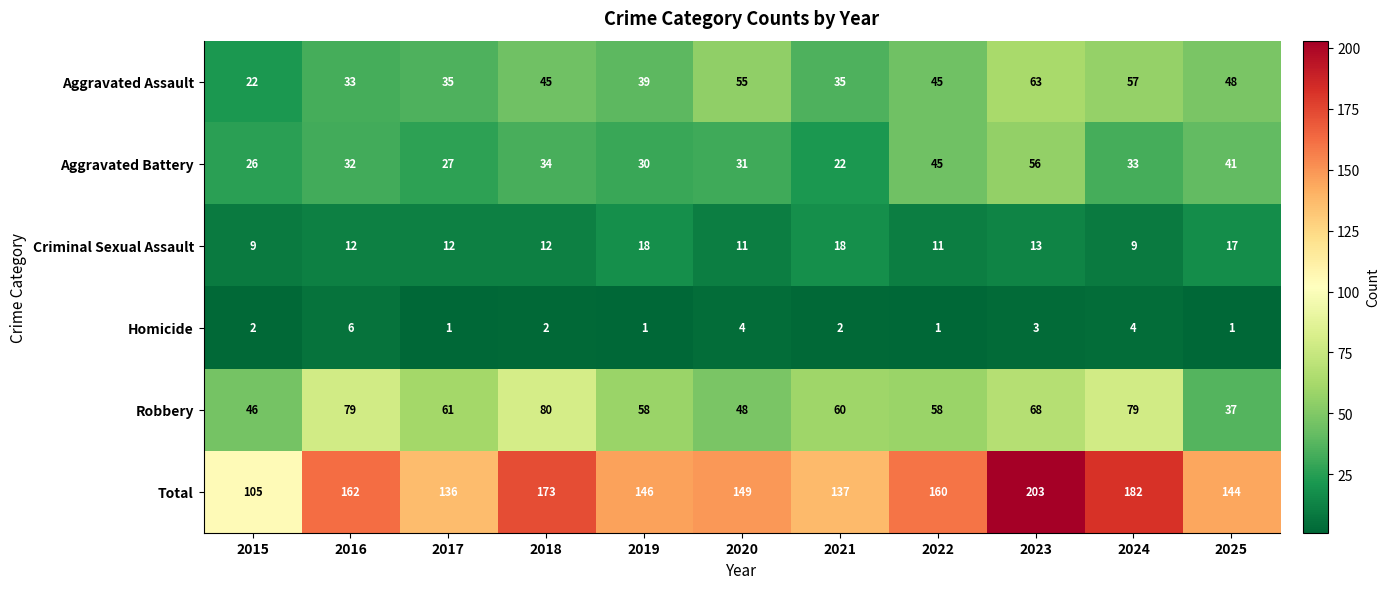

At how many categories does at least one series exceed 116?

10